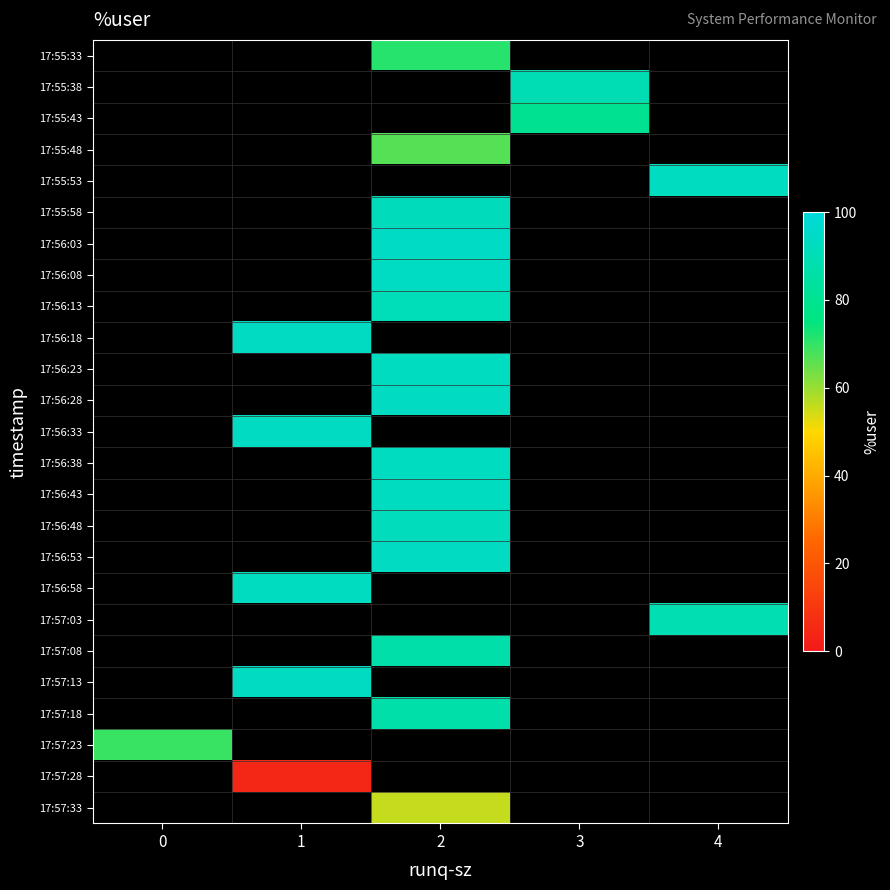

Count the number of data series in this chart.

25